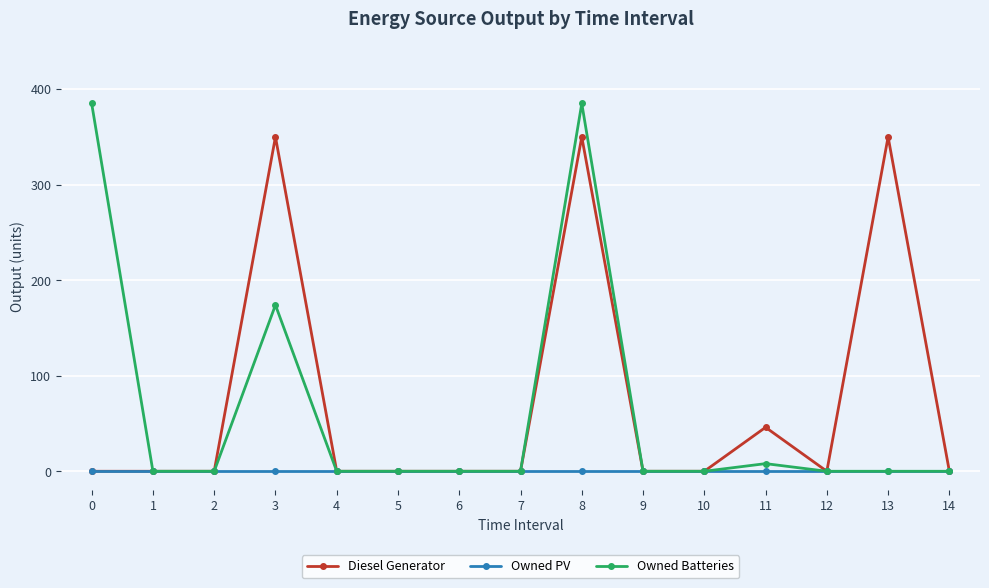

What is the maximum value shown in the chart?

385